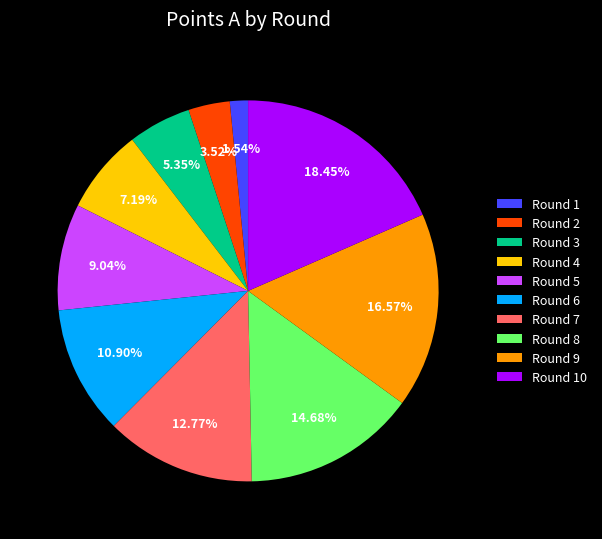

Does any single category account for the majority?

No